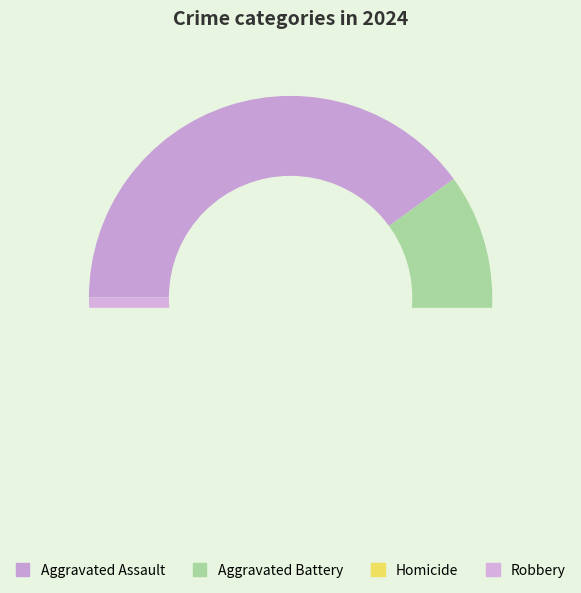

Does Robbery represent more than half of the total?

No